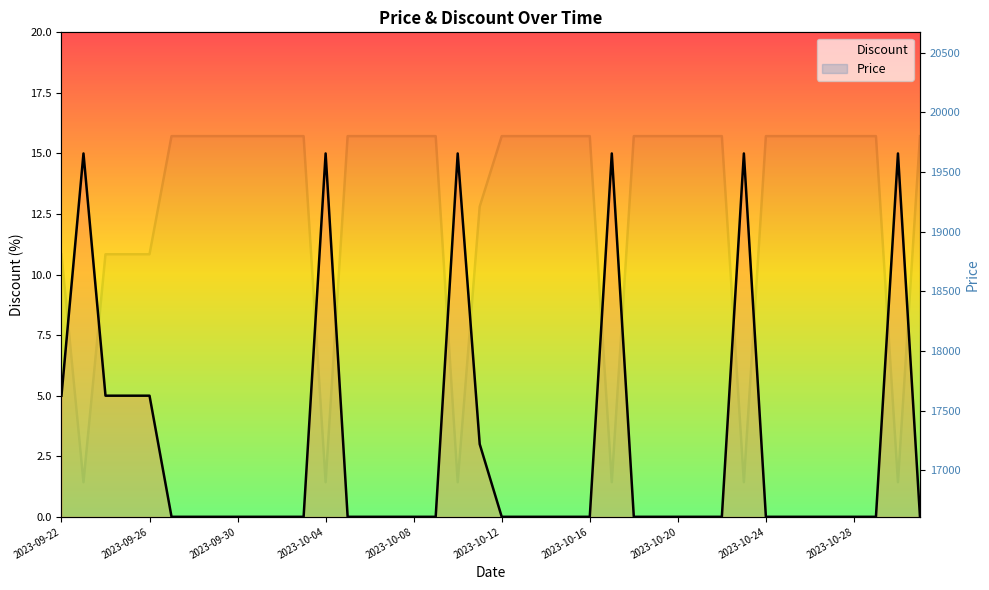

List the series in order of their peak value, highest first.

Price, Discount